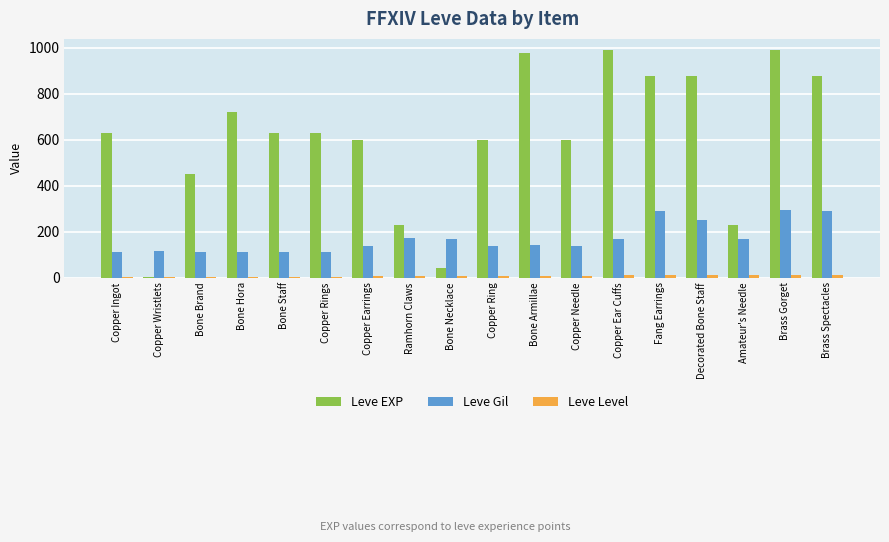

The Leve Gil series shows 38 at Copper Ear Cuffs. True or false?

False